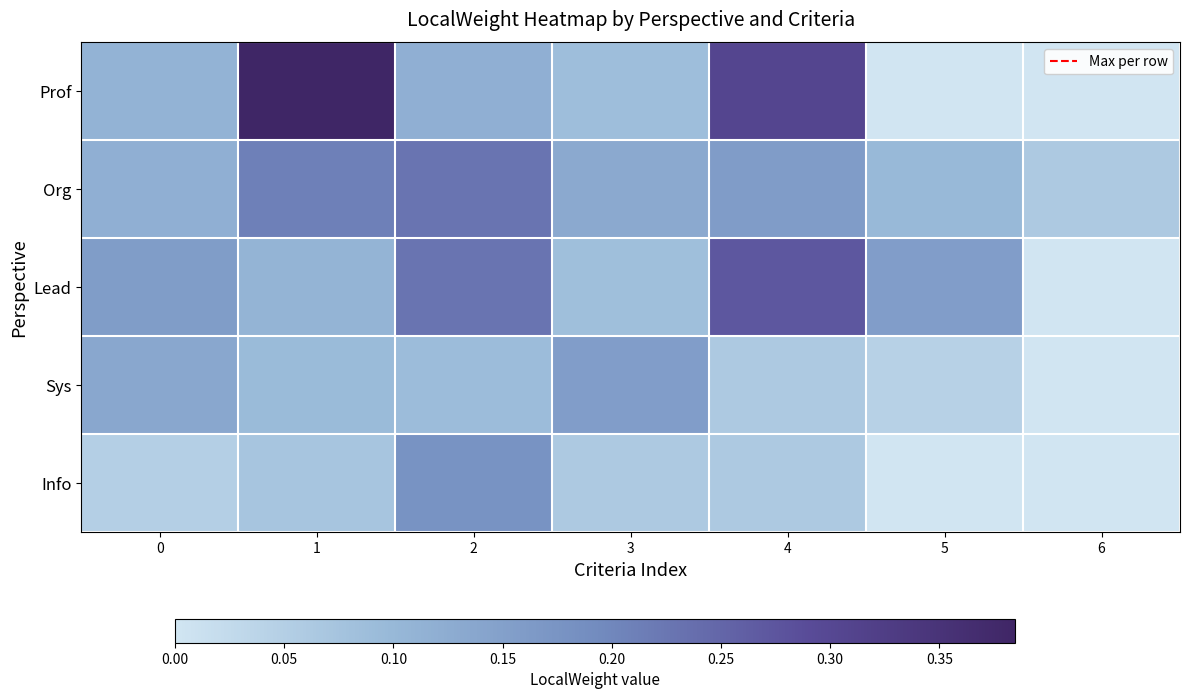

Rank the series at 1 from lowest to highest value.

Info, Sys, Lead, Org, Prof